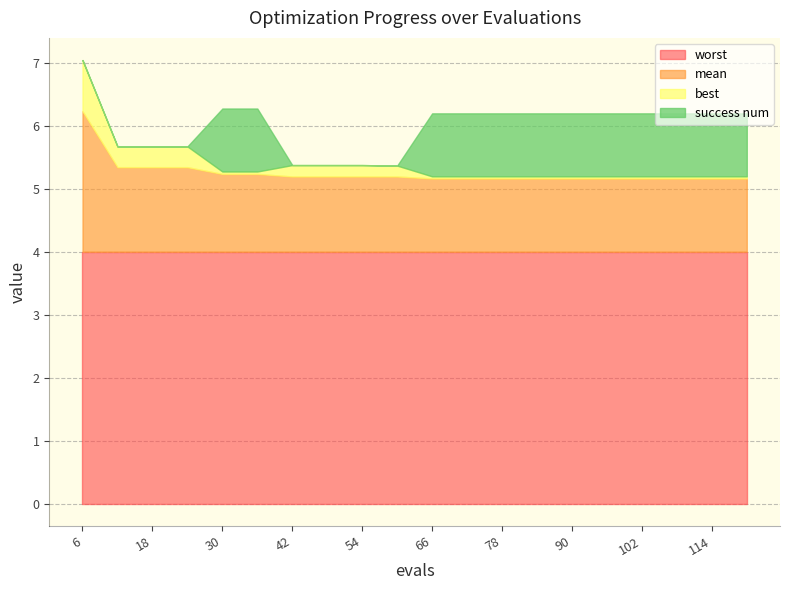

Reading left to right, transcribe all the data shown in this chart.

mean: 6=2.2	12=1.3	18=1.3	24=1.3	30=1.2	36=1.2	42=1.2	48=1.2	54=1.2	60=1.2	66=1.2	72=1.2	78=1.2	84=1.2	90=1.2	96=1.2	102=1.2	108=1.2	114=1.2	120=1.2
best: 6=0.8	12=0.3	18=0.3	24=0.3	30=0.0	36=0.0	42=0.2	48=0.2	54=0.2	60=0.2	66=0.0	72=0.0	78=0.0	84=0.0	90=0.0	96=0.0	102=0.0	108=0.0	114=0.0	120=0.0
worst: 6=4.0	12=4.0	18=4.0	24=4.0	30=4.0	36=4.0	42=4.0	48=4.0	54=4.0	60=4.0	66=4.0	72=4.0	78=4.0	84=4.0	90=4.0	96=4.0	102=4.0	108=4.0	114=4.0	120=4.0
success num: 6=0.0	12=0.0	18=0.0	24=0.0	30=1.0	36=1.0	42=0.0	48=0.0	54=0.0	60=0.0	66=1.0	72=1.0	78=1.0	84=1.0	90=1.0	96=1.0	102=1.0	108=1.0	114=1.0	120=1.0